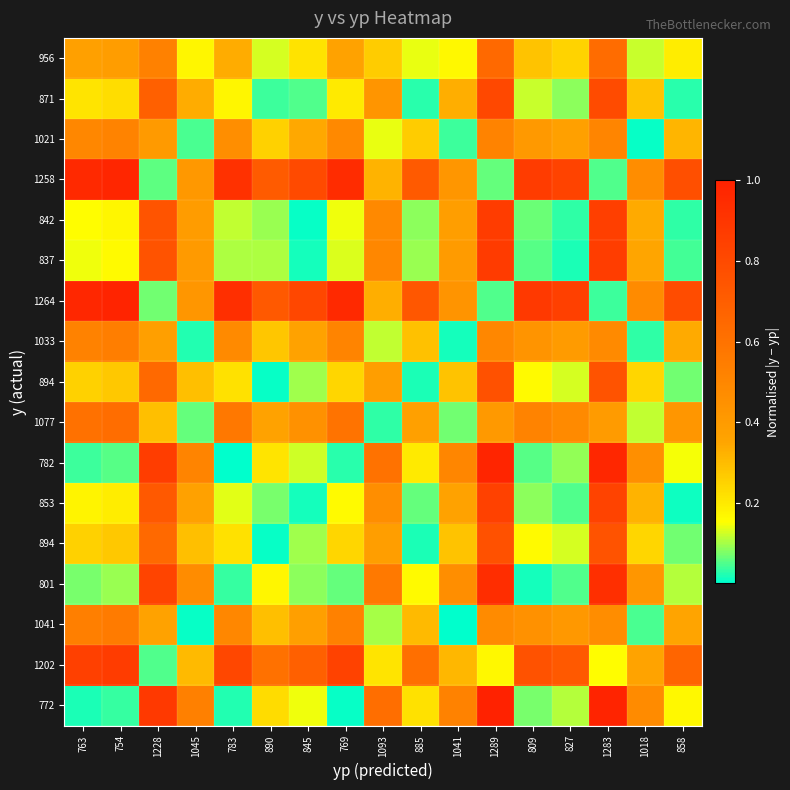

At which category is the sum across all series the highest?

1289